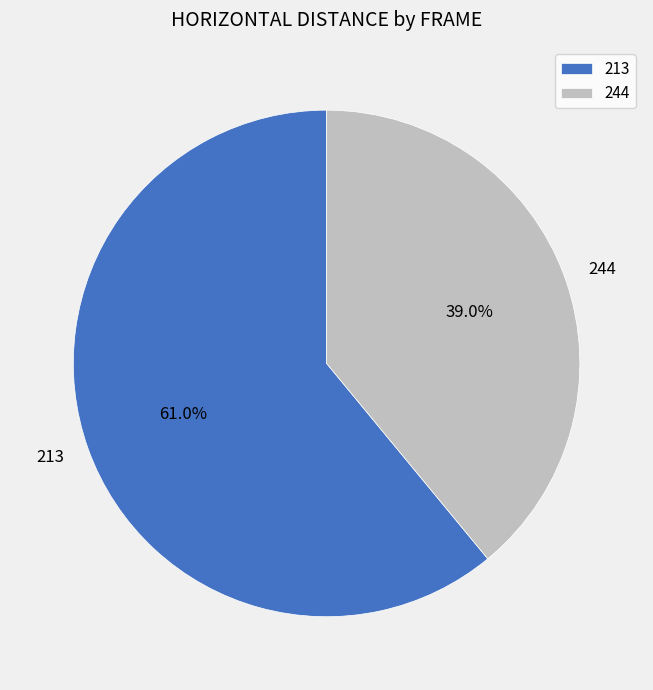

Which category has the smallest portion of the pie?

244